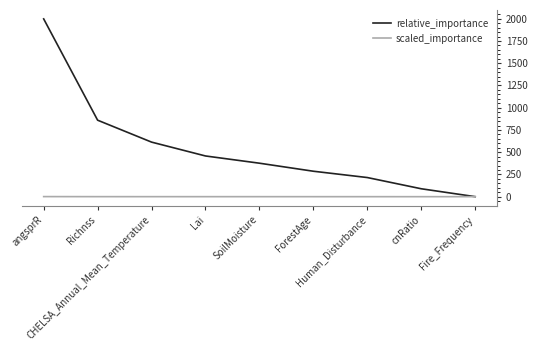

Rank the series by their maximum value, from lowest to highest.

scaled_importance, relative_importance